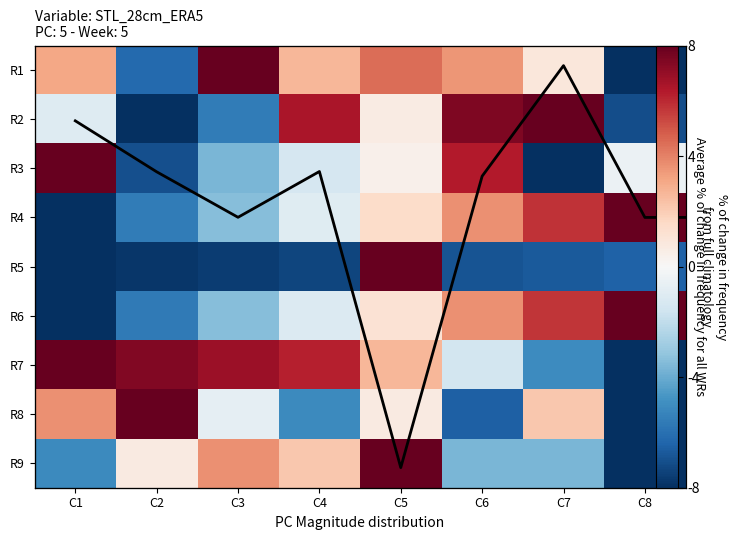

At how many categories does at least one series exceed 0?

8